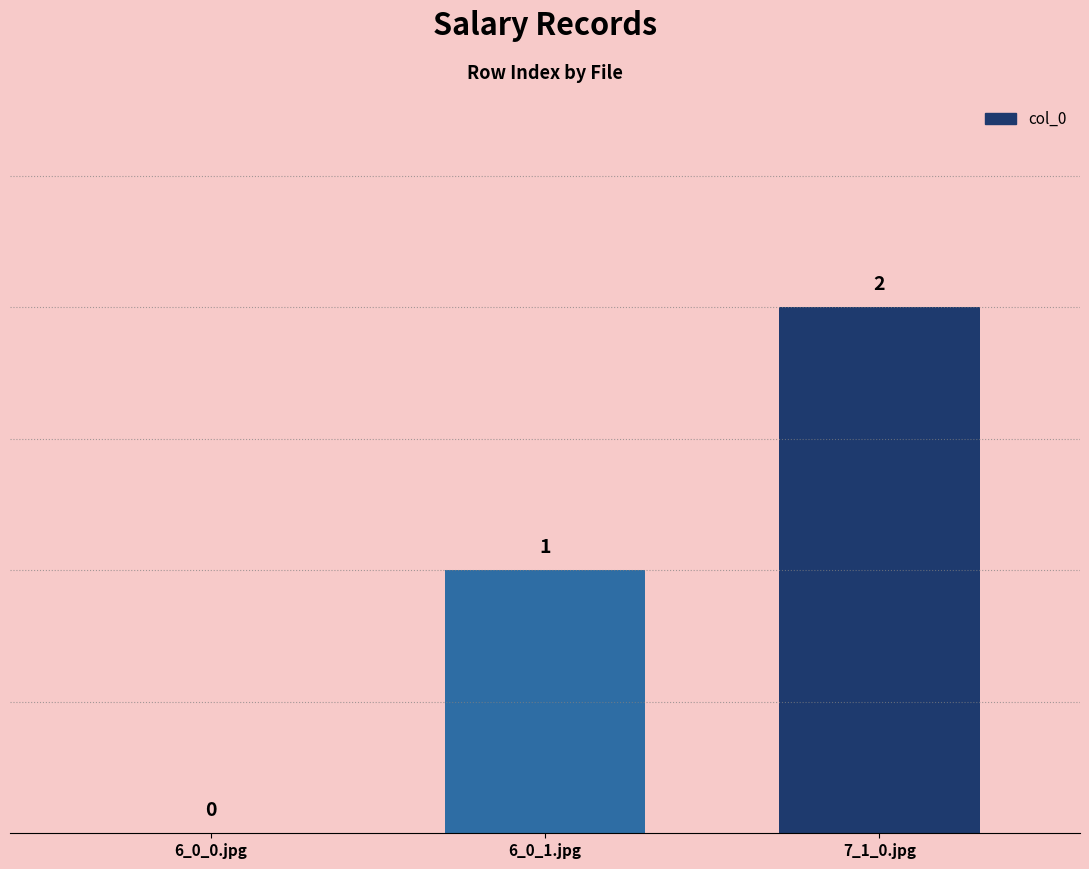

What is the greatest value displayed?

2